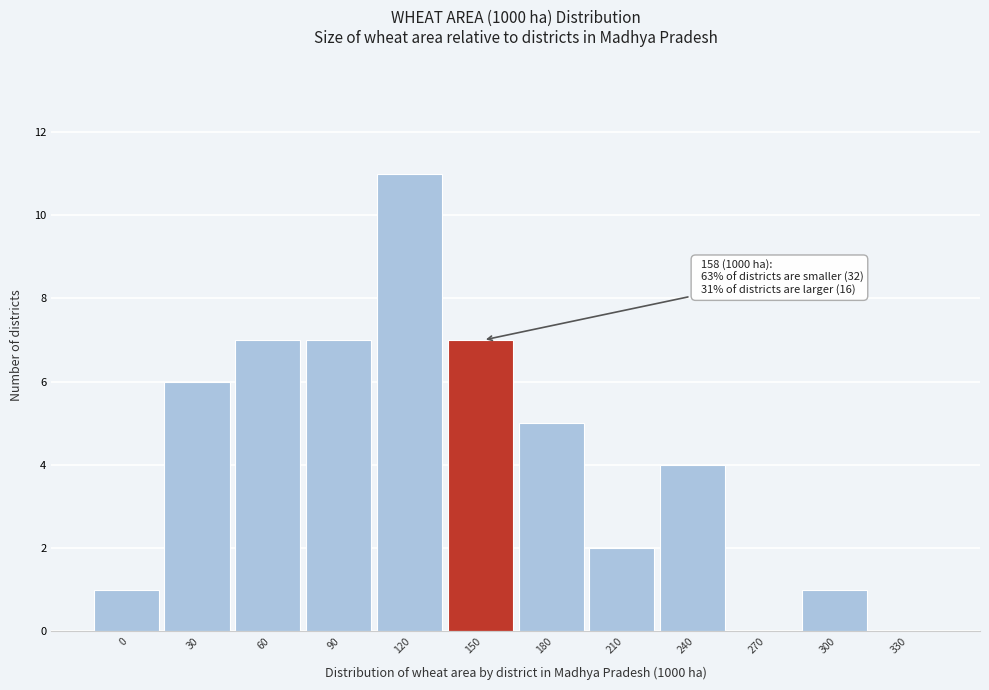

Reading left to right, what are all the values shown in this chart?

0=1	30=6	60=7	90=7	120=11	150=7	180=5	210=2	240=4	270=0	300=1	330=0